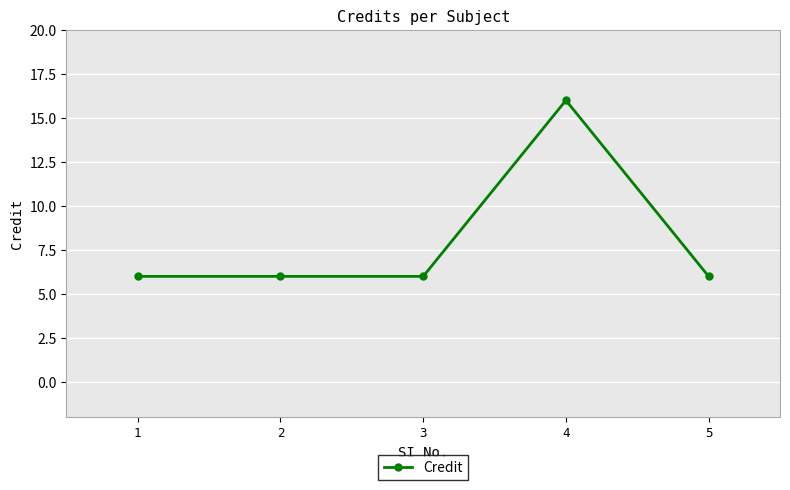

What is the ratio of the value at 4 to the value at 5?

2.7